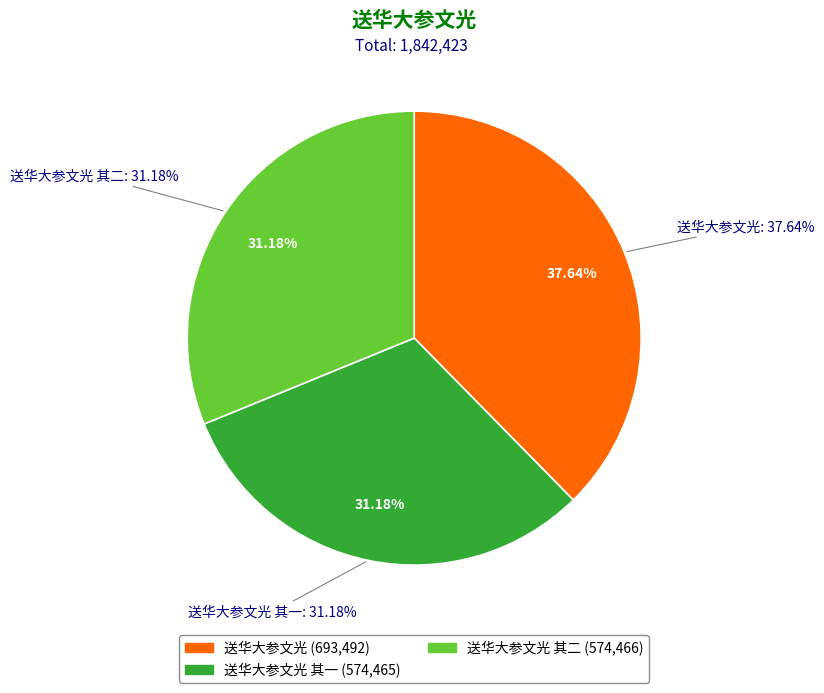

To the nearest percent, what is the combined percentage of 送华大参文光 其一 and 送华大参文光?

69%